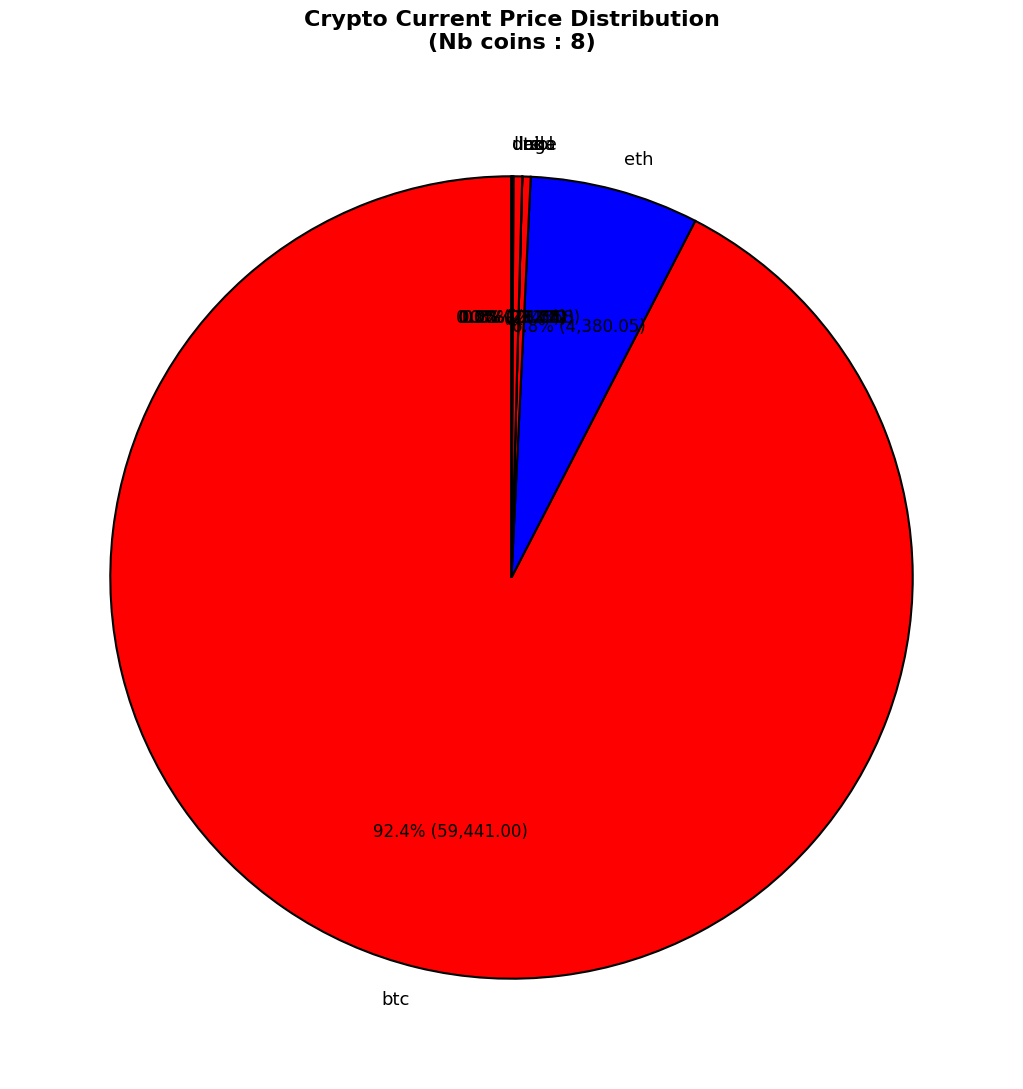

Is the sum of eth and ltc greater than half?

No